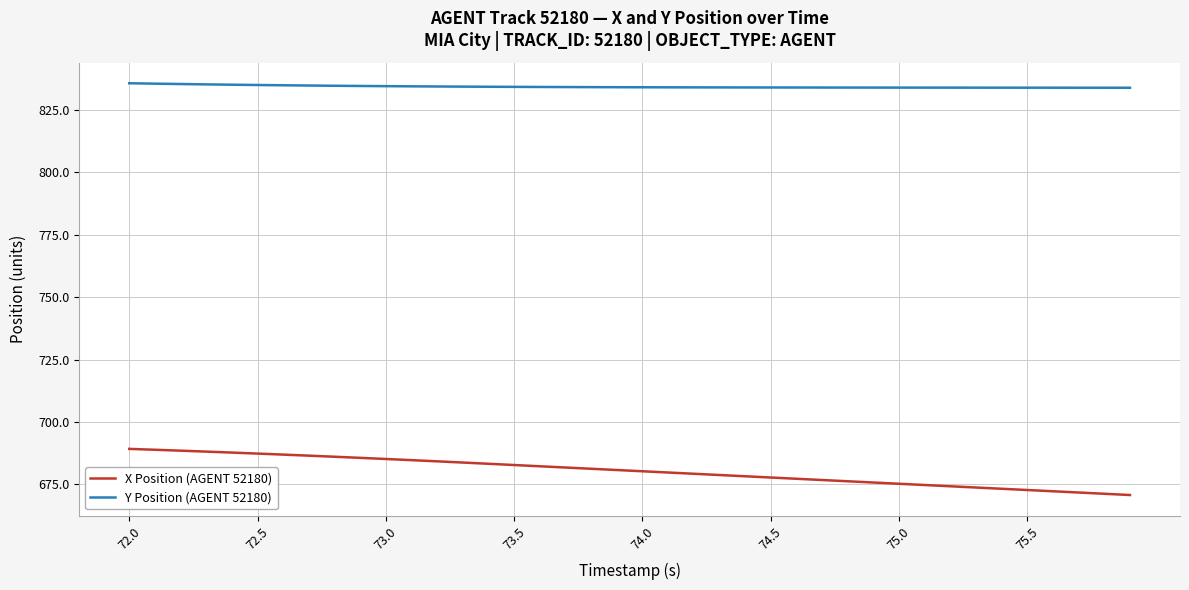

What is the smallest value displayed?

670.8